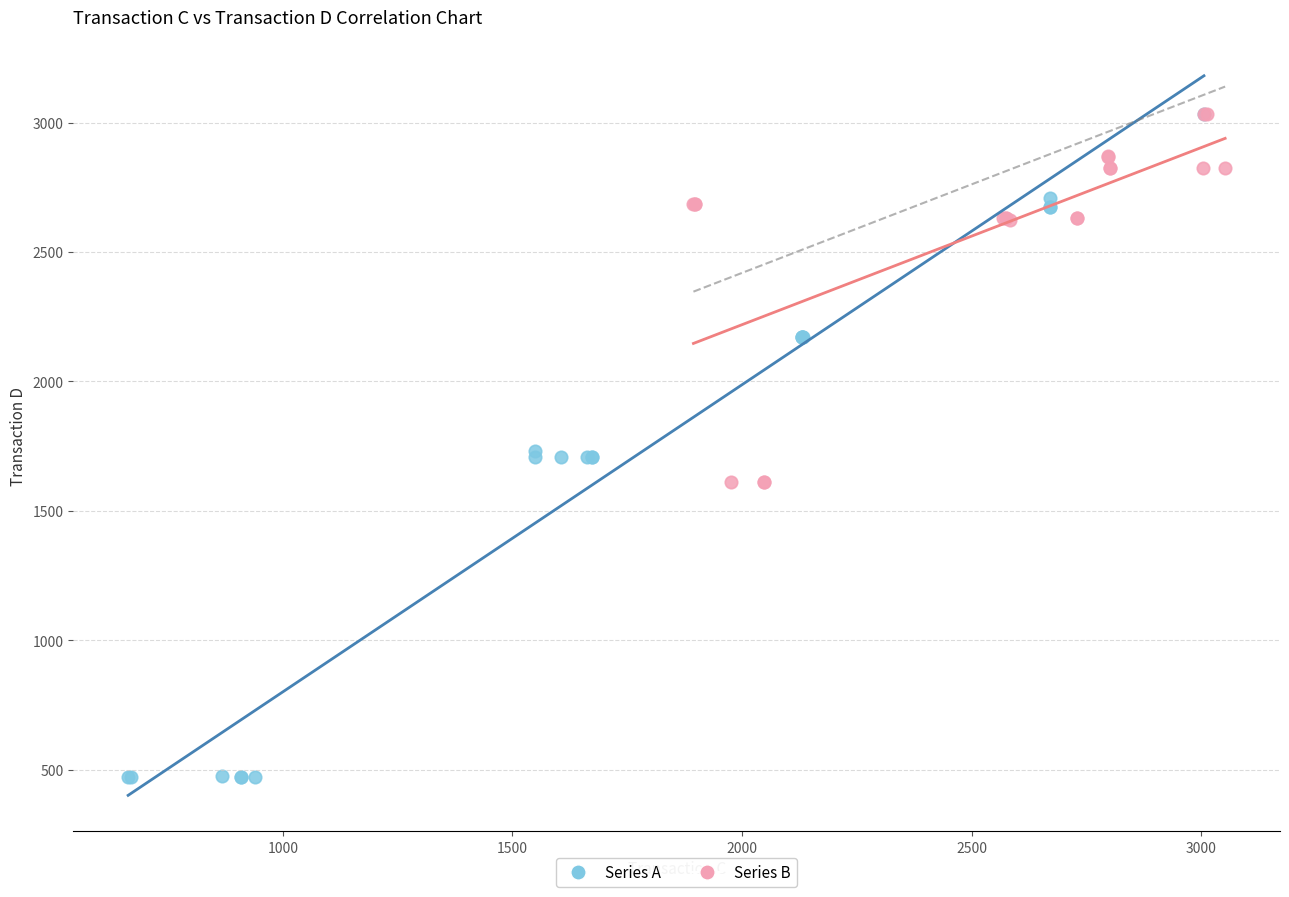

Which series contains the lowest Y value?

Series A